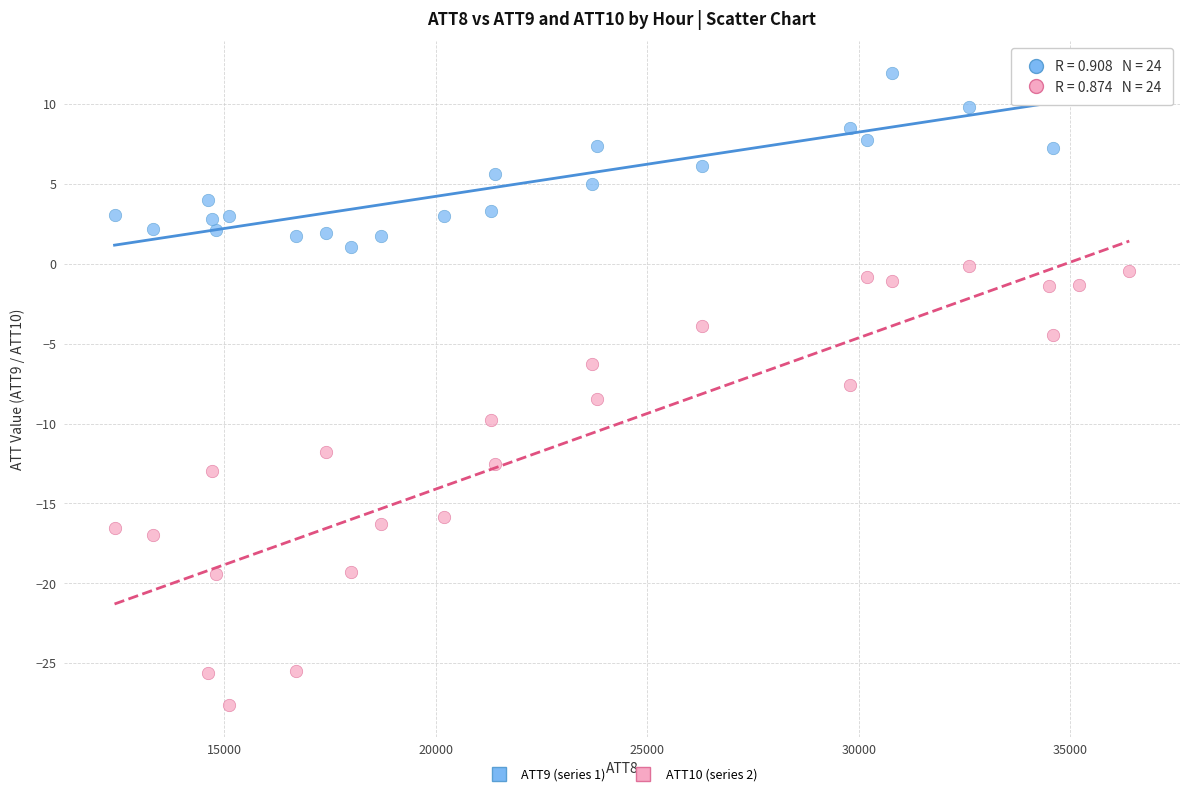

What is the X range (max minus min) for the scatter plot?

24000.0